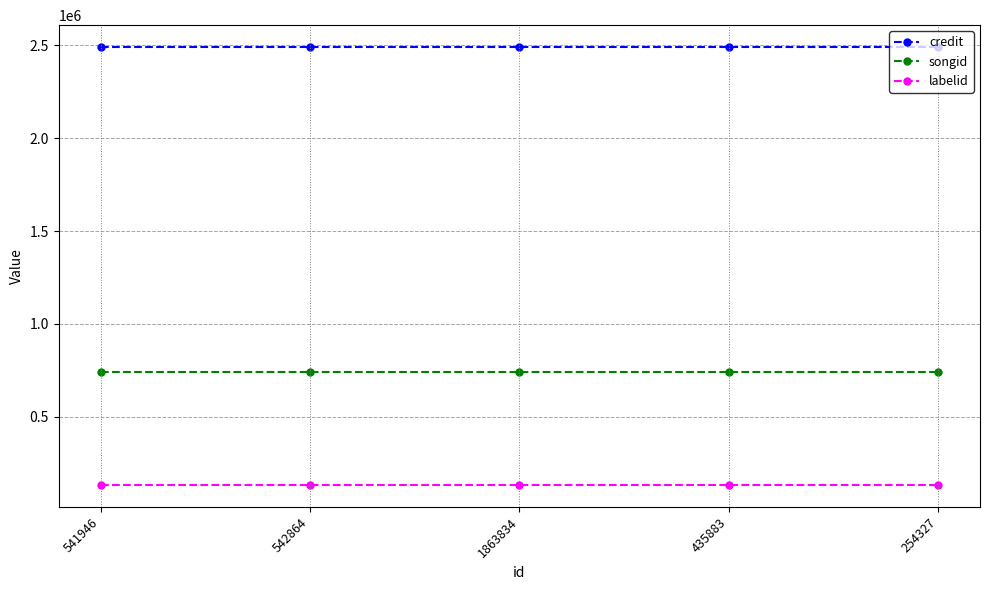

What is the spread (max minus min) of values at 1863834?

2358676